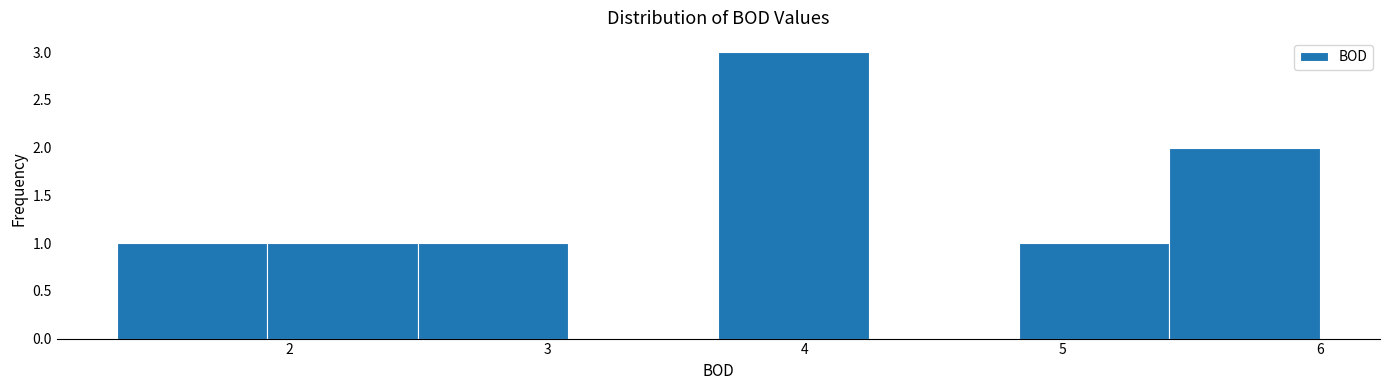

What is the height of the bar covering 1.3 to 1.9 on the x-axis? Neither the bar edges nor the heights are printed on the chart, so give them approximately, as read against the axes.

1